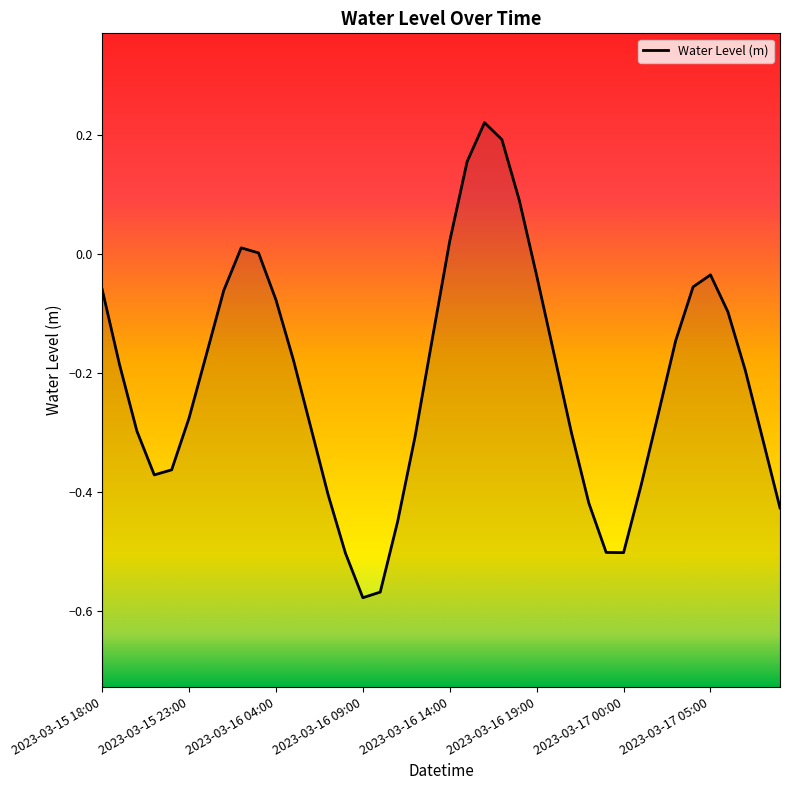

Read the value at 2023-03-16 22:00.

-0.4